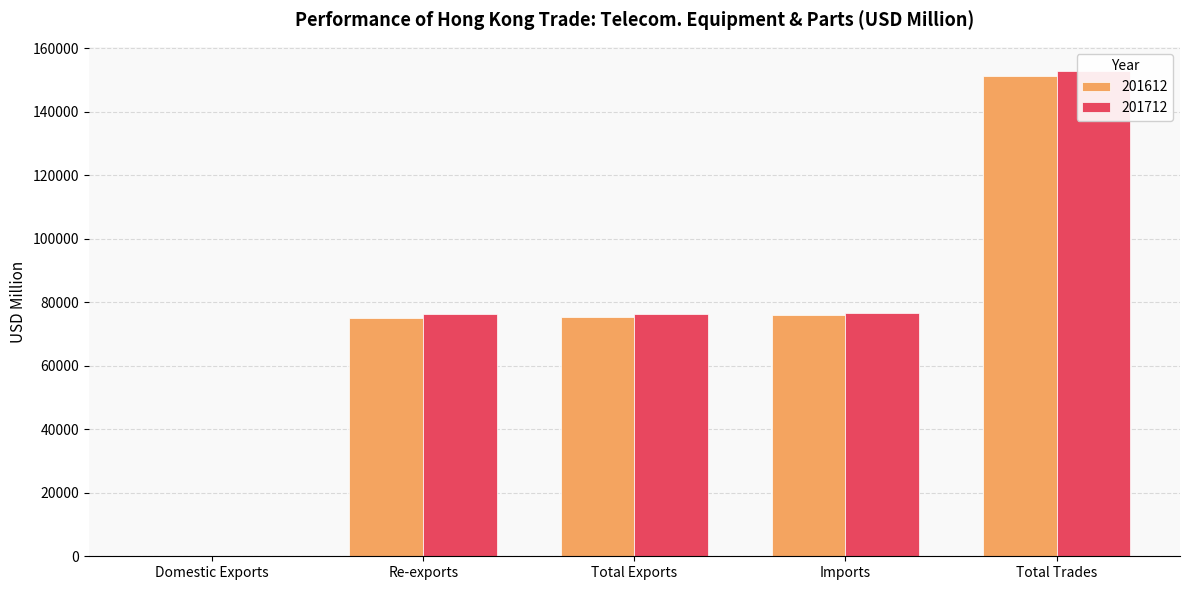

How many bars are there in total?

10